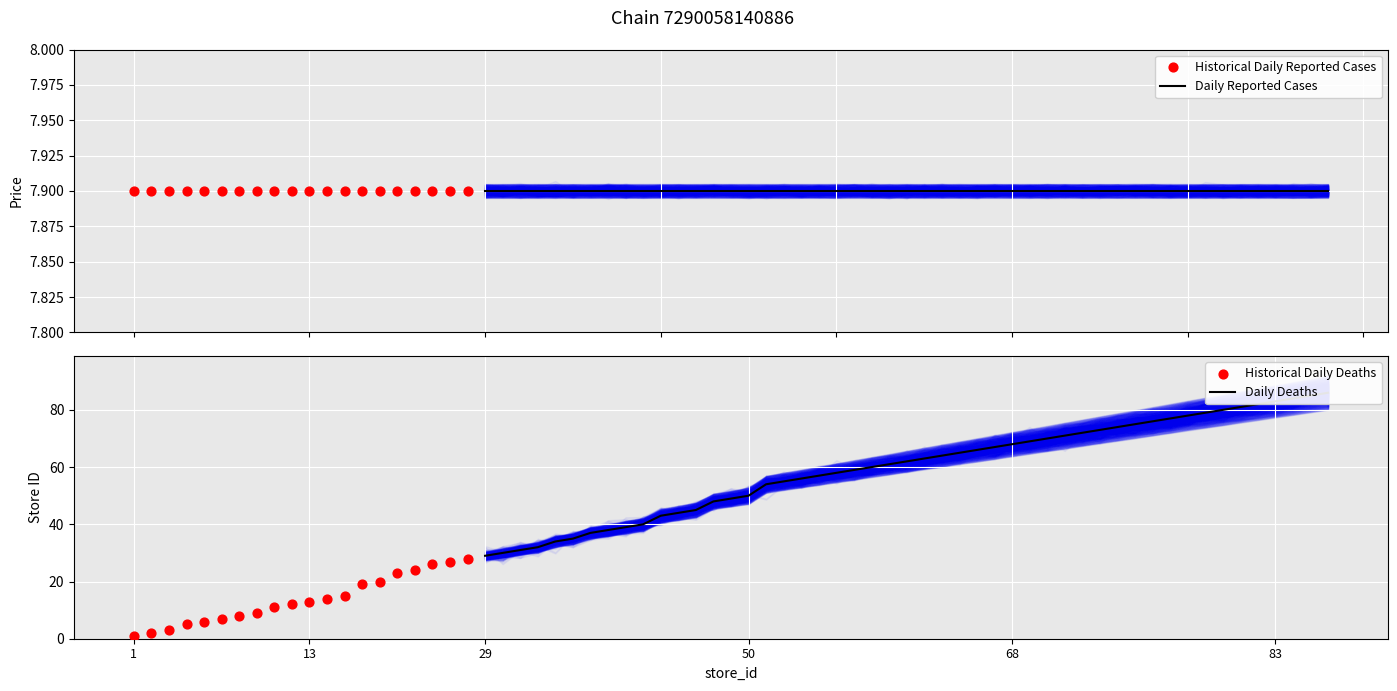

What is the change in value from 9 to 20?

+11